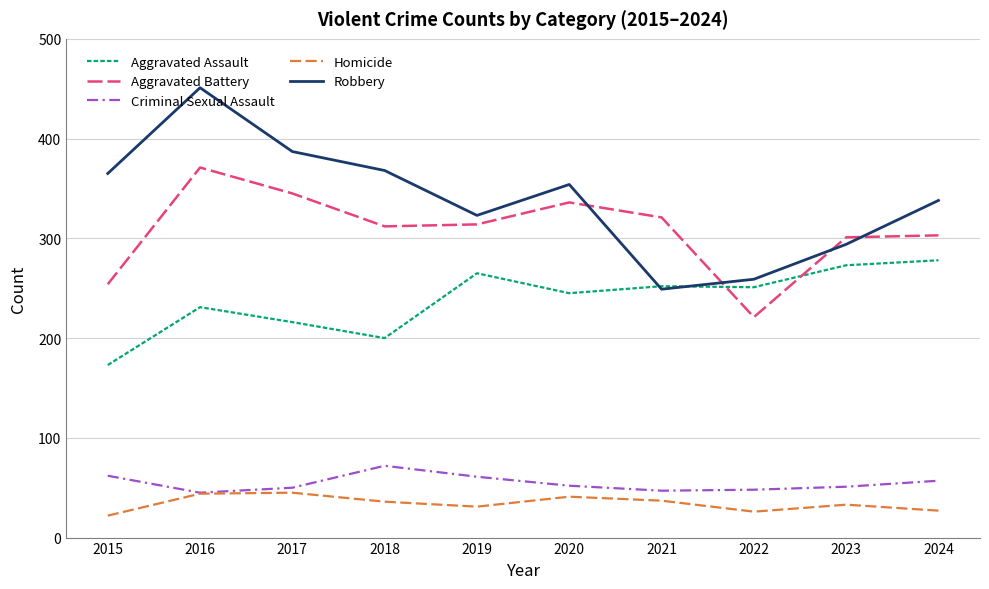

At which category is the sum across all series the highest?

2016